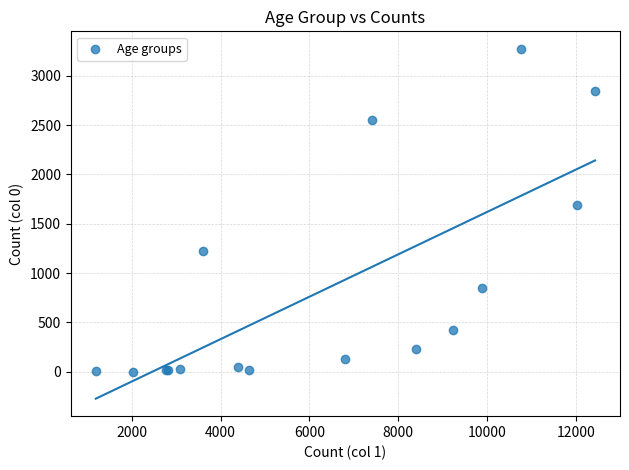

What Y value in the scatter plot is closest to 1638?

1690